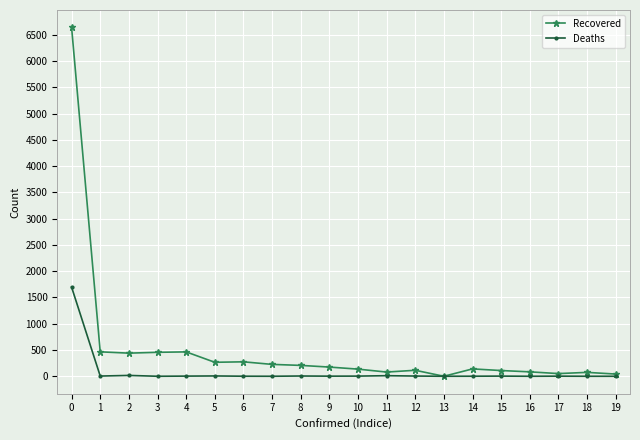

Which series has the largest total across all categories?

Recovered